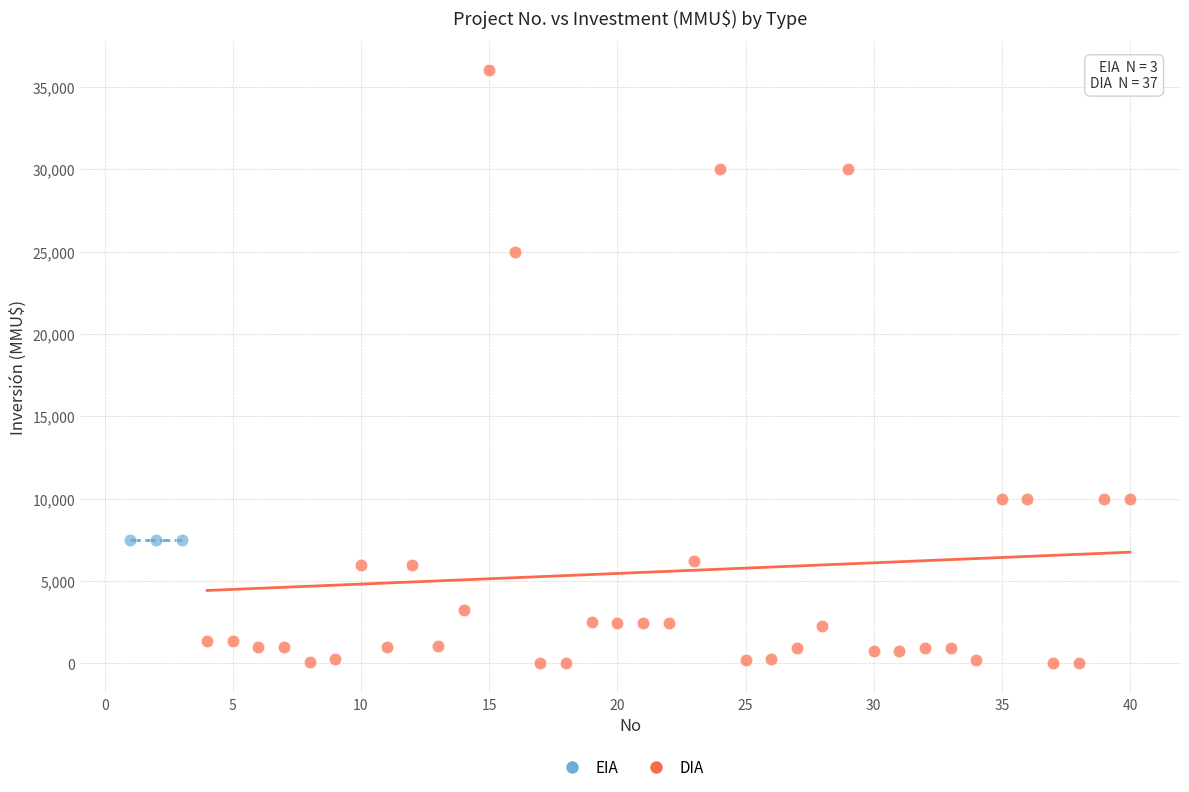

Which series contains the highest Y value?

DIA